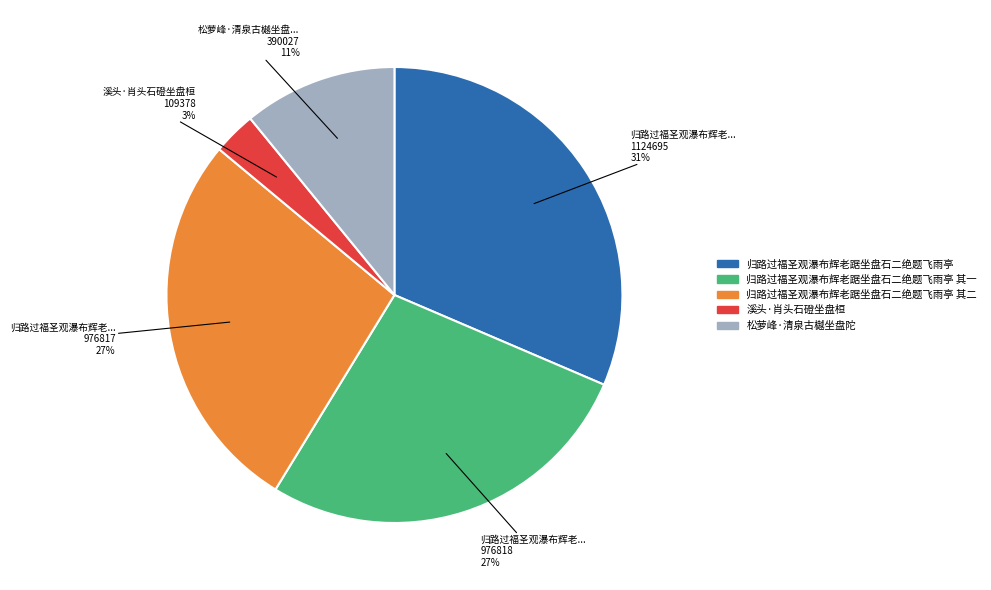

Is there any slice that represents more than half of the pie?

No